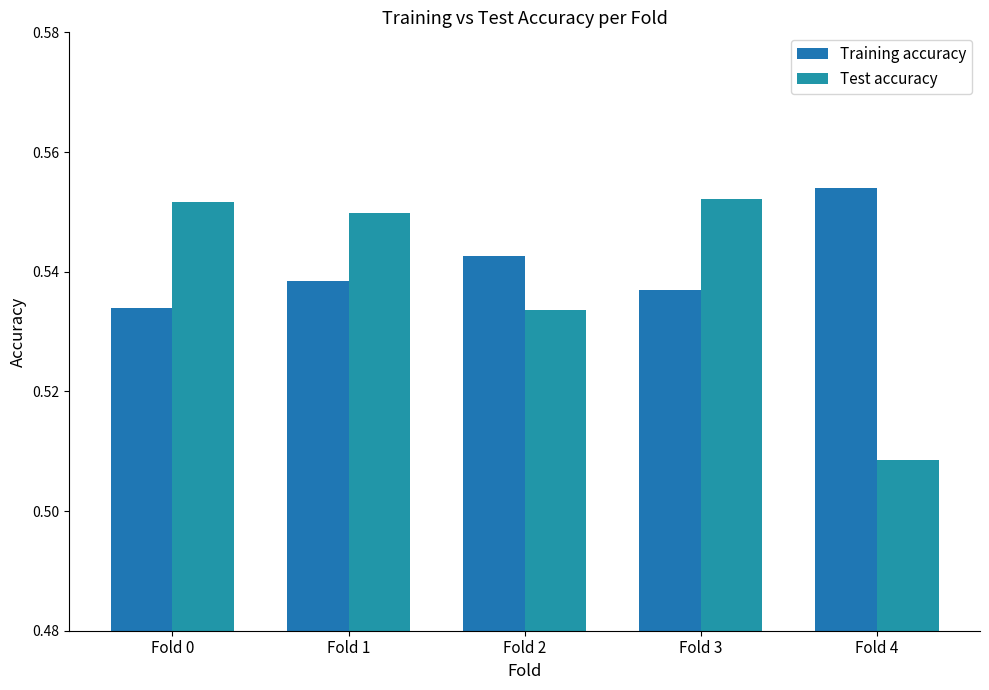

How many categories are shown in the chart?

5